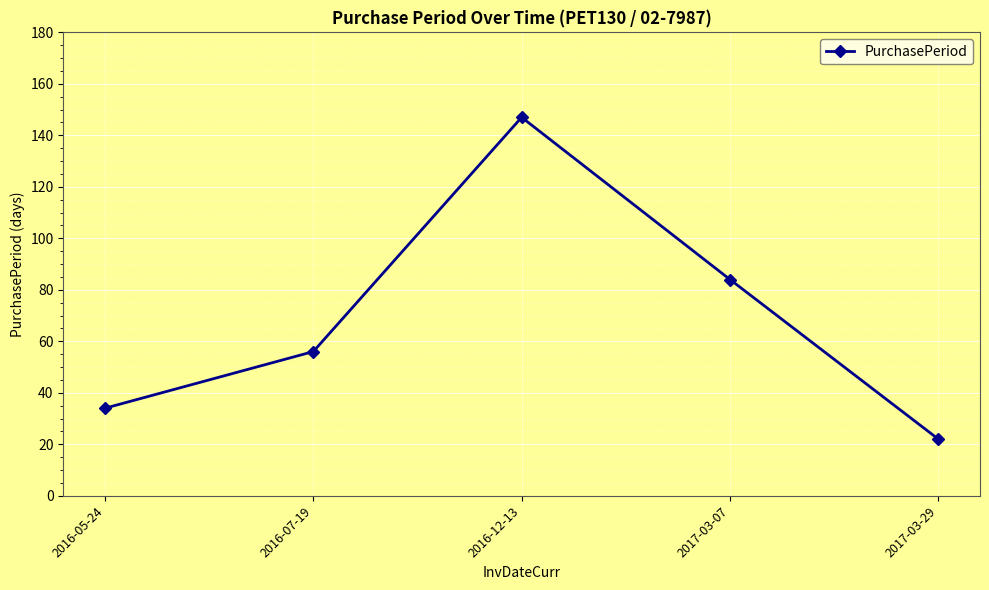

At which category does the data reach its first local peak?

2016-12-13